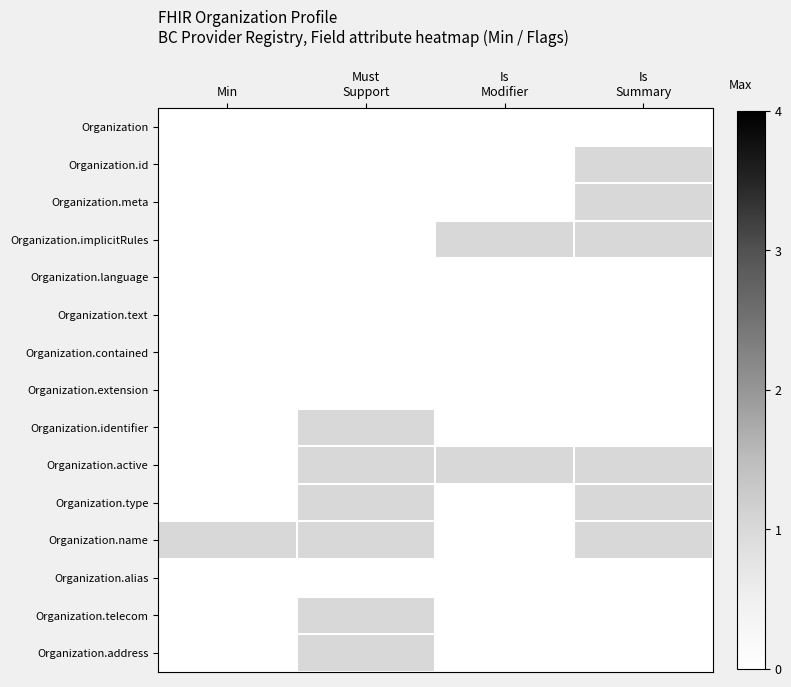

At which category is the sum across all series the highest?

Must
Support